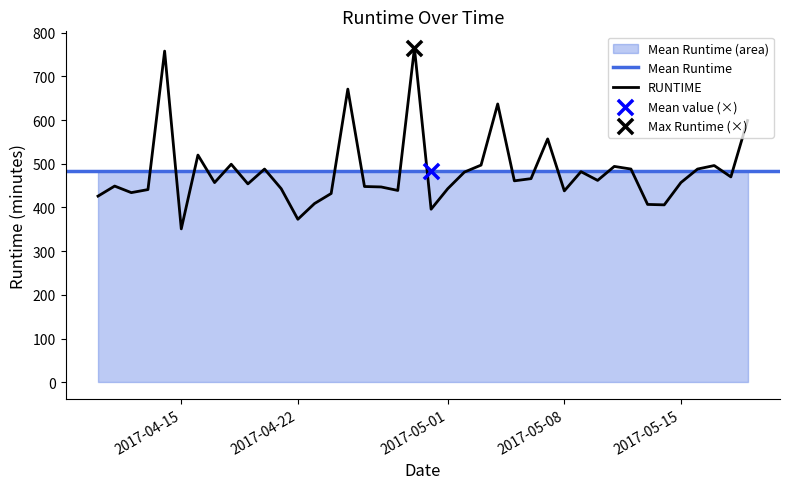

What is the change in value from 2017-04-12 to 2017-05-15?

+23